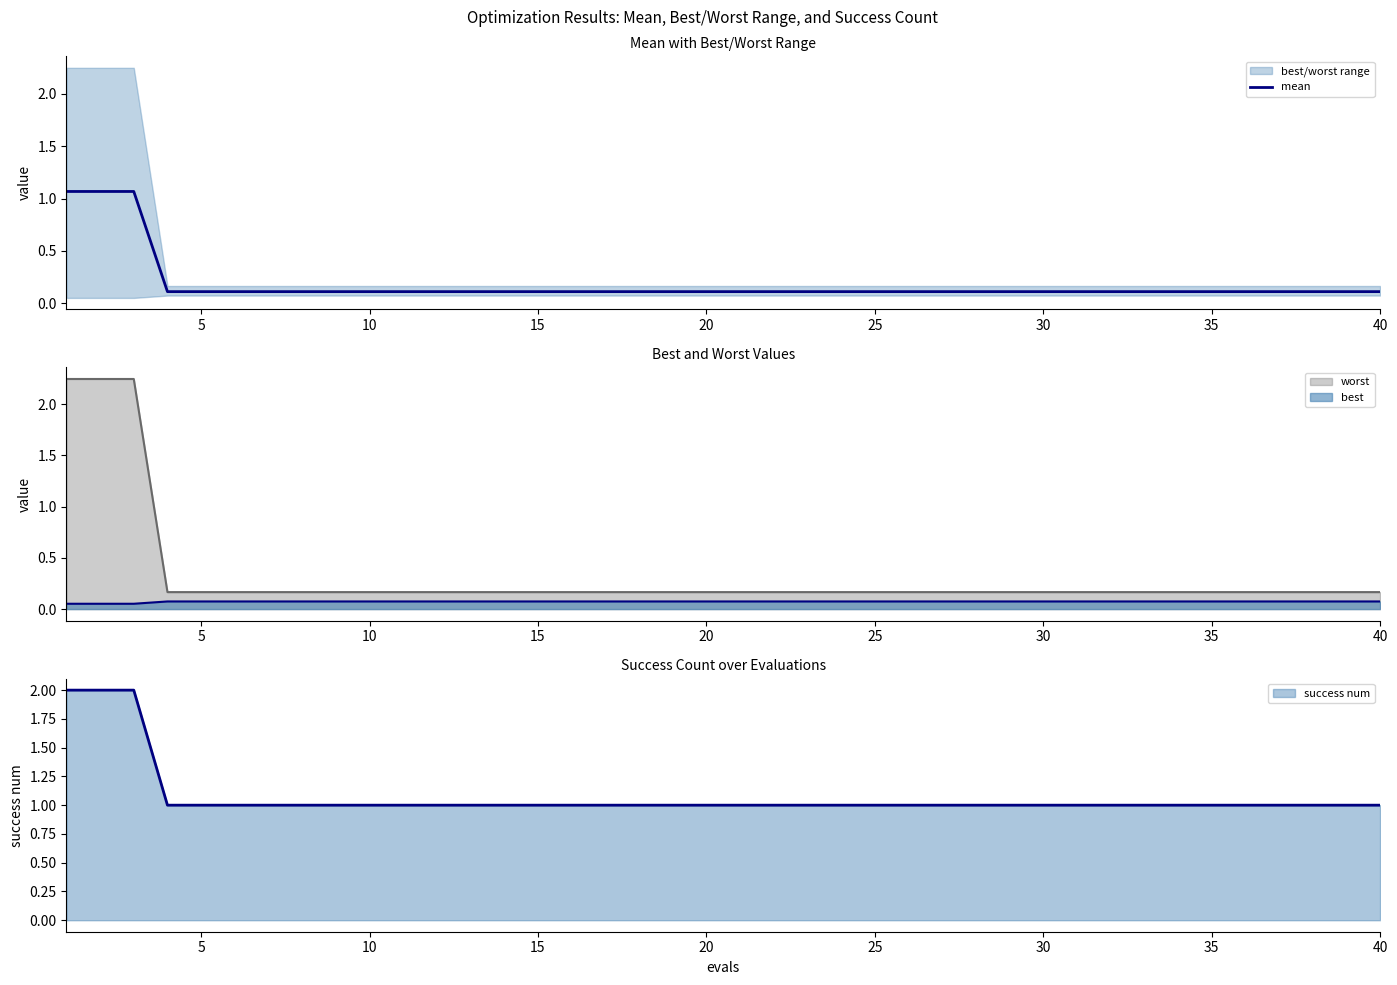

Between 20 and 35, which is larger?

20